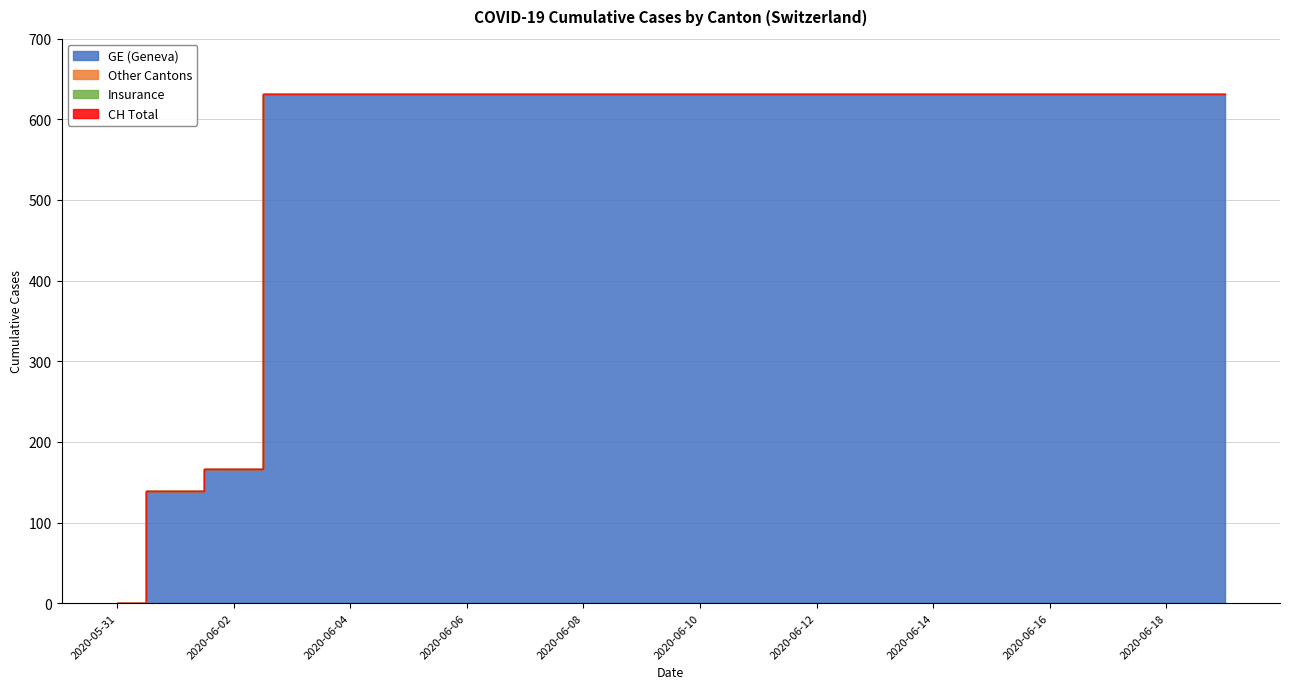

Reading left to right, extract all data points from this chart.

GE: 0	139	167	631	631	631	631	631	631	631	631	631	631	631	631	631	631	631	631	631
CH: 0	139	167	631	631	631	631	631	631	631	631	631	631	631	631	631	631	631	631	631